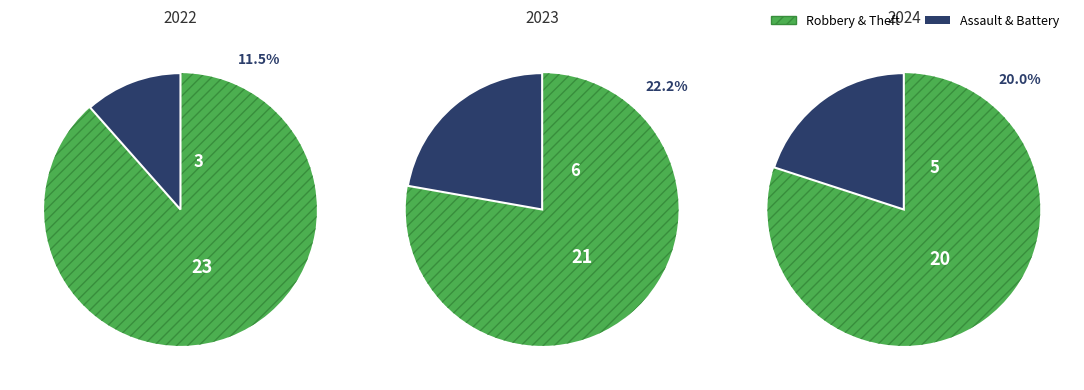

Which slice is the largest?

Robbery